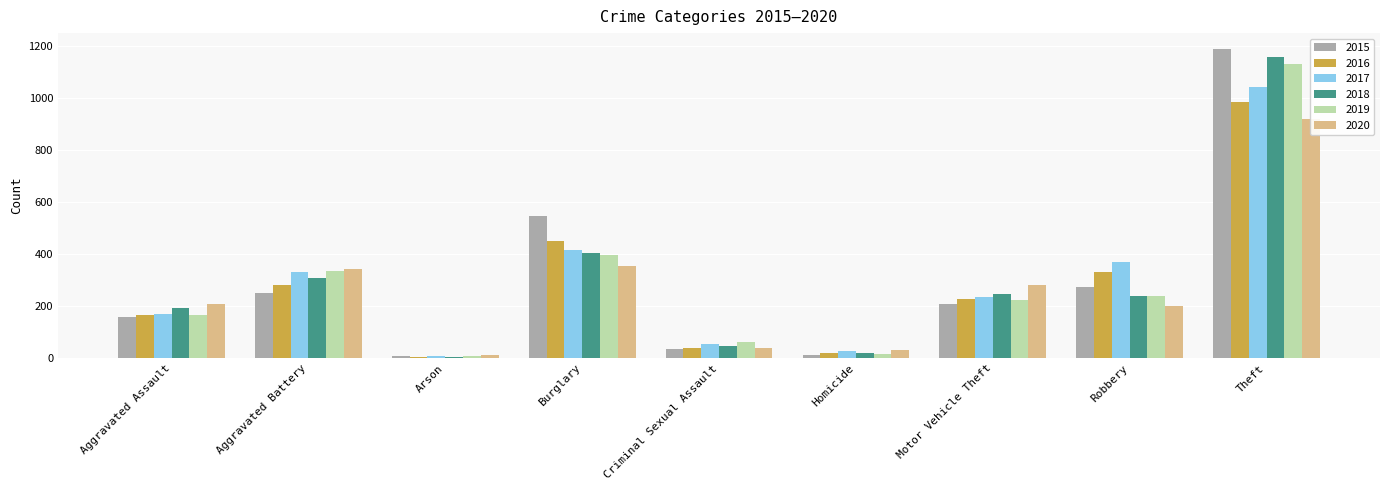

What is the spread (max minus min) of values at Aggravated Battery?

90